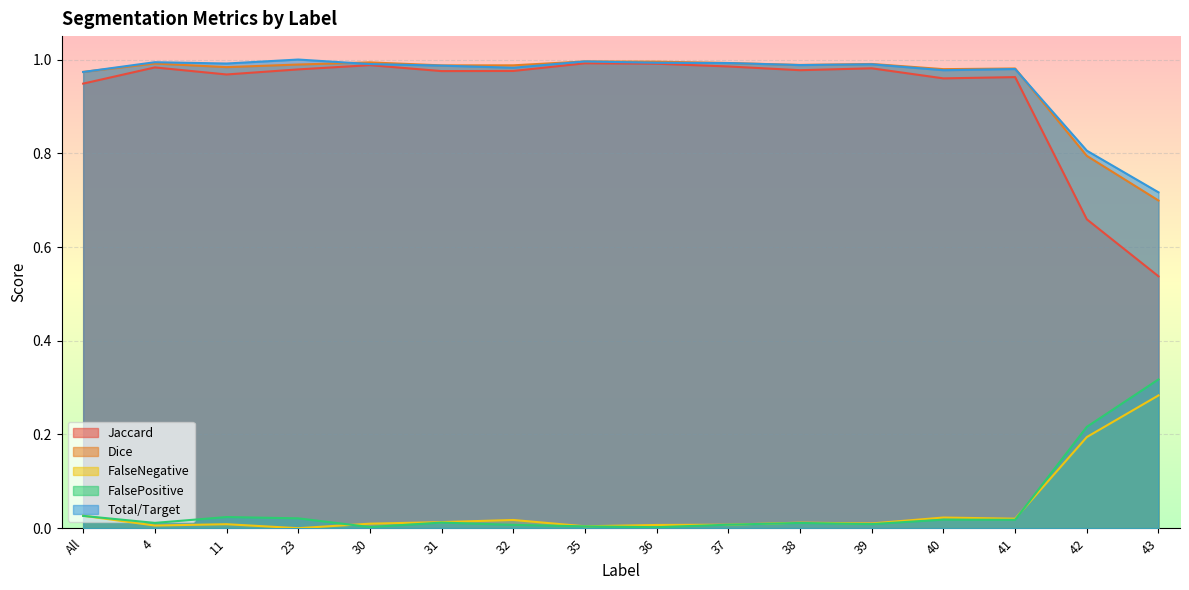

How many lines are shown in the chart?

5